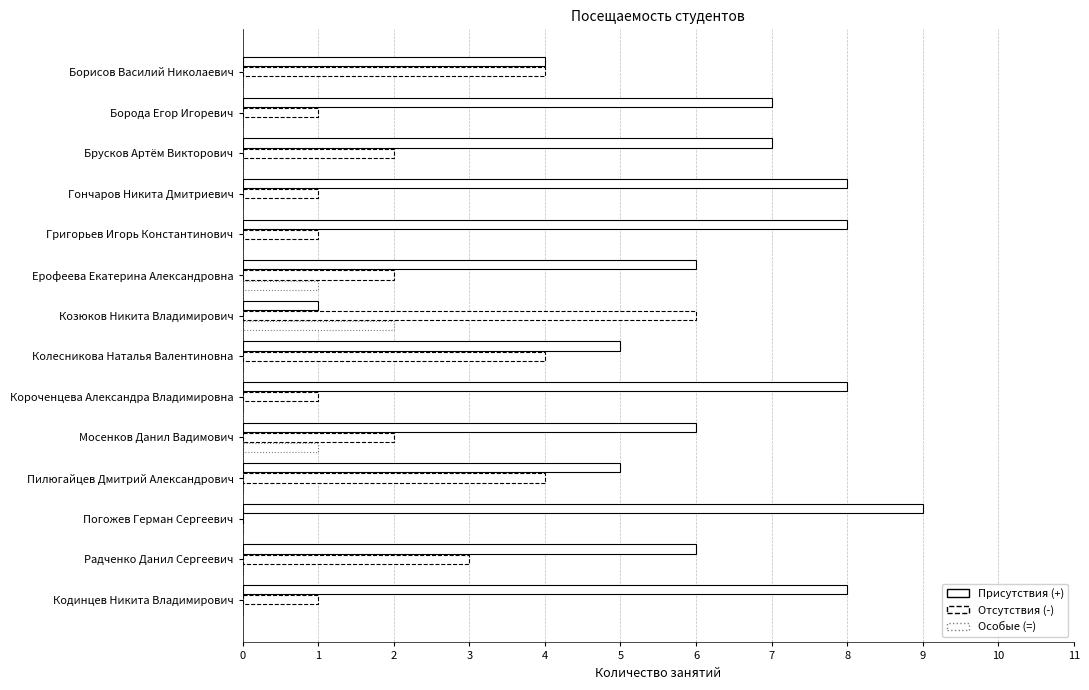

List the series in order of their peak value, lowest first.

Особые (=), Отсутствия (-), Присутствия (+)